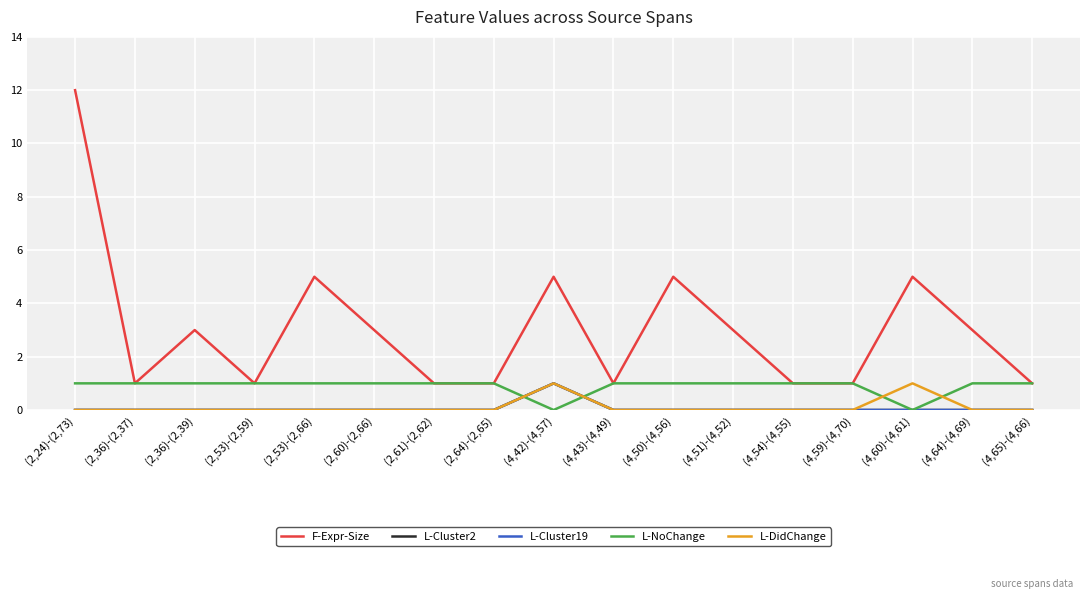

Which has a higher value, (2,60)-(2,66) or (4,60)-(4,61)?

(4,60)-(4,61)